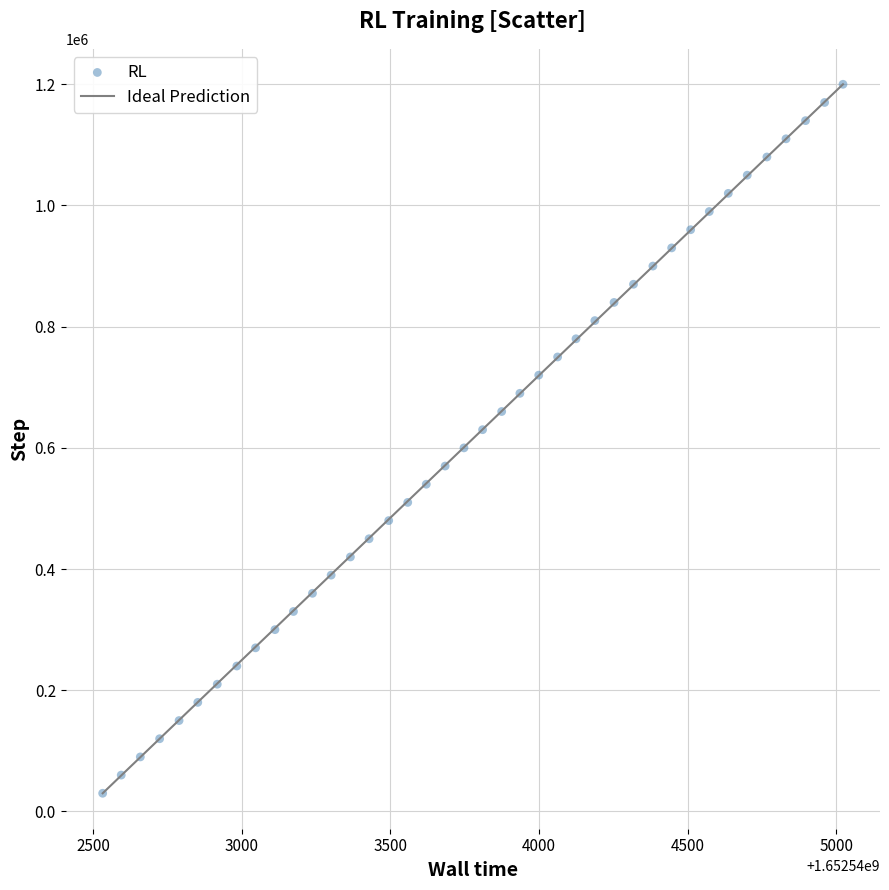

What is the range of Y values (max minus min)?

1170000